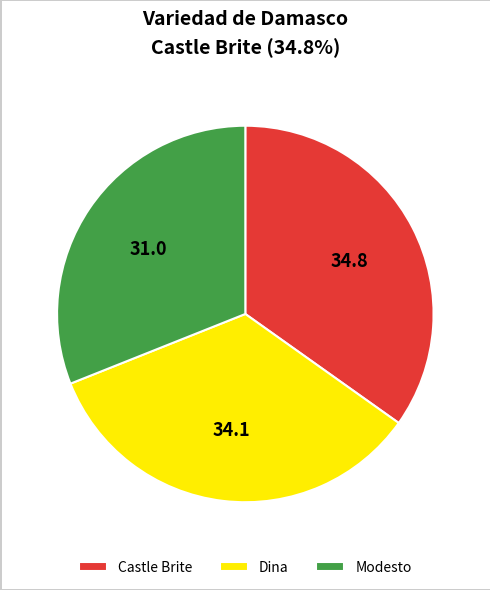

Approximately how many times larger is the value at Modesto compared to Castle Brite?

0.9